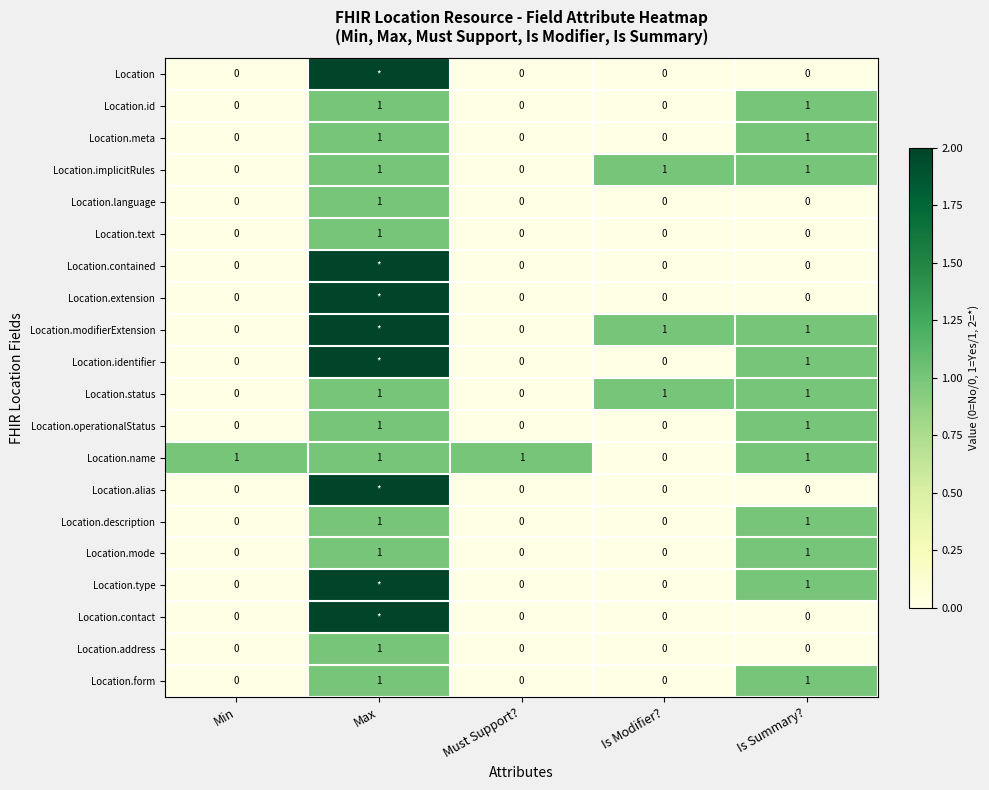

True or false: Location.meta has a value of 1 at Max.

True